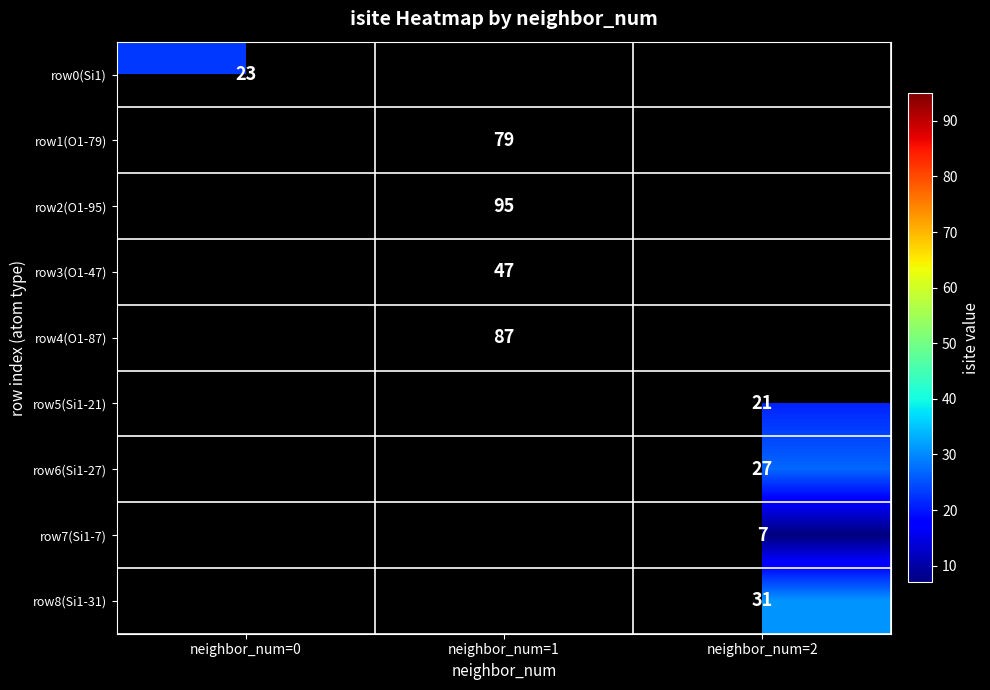

Is the value of row8(Si1-31) at neighbor_num=2 greater than the value of row7(Si1-7) at neighbor_num=2?

Yes